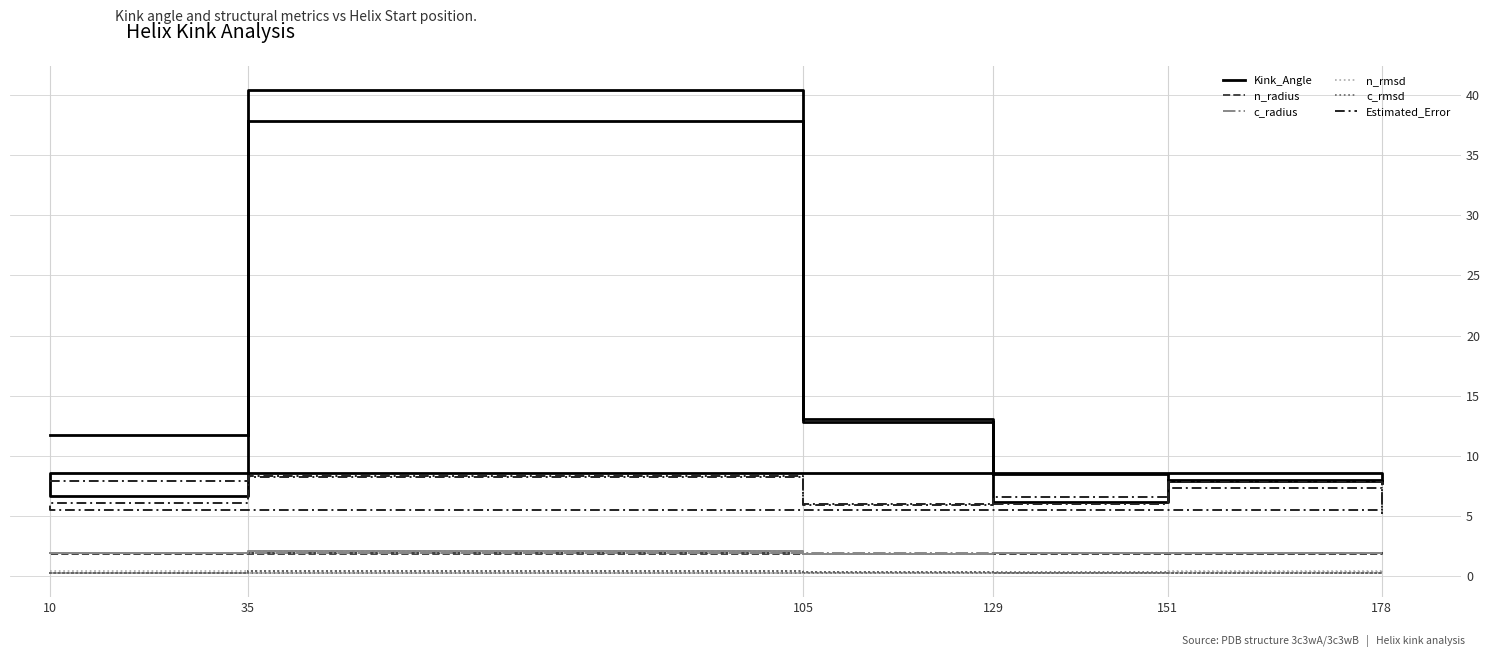

True or false: n_rmsd and n_radius intersect in this chart.

False